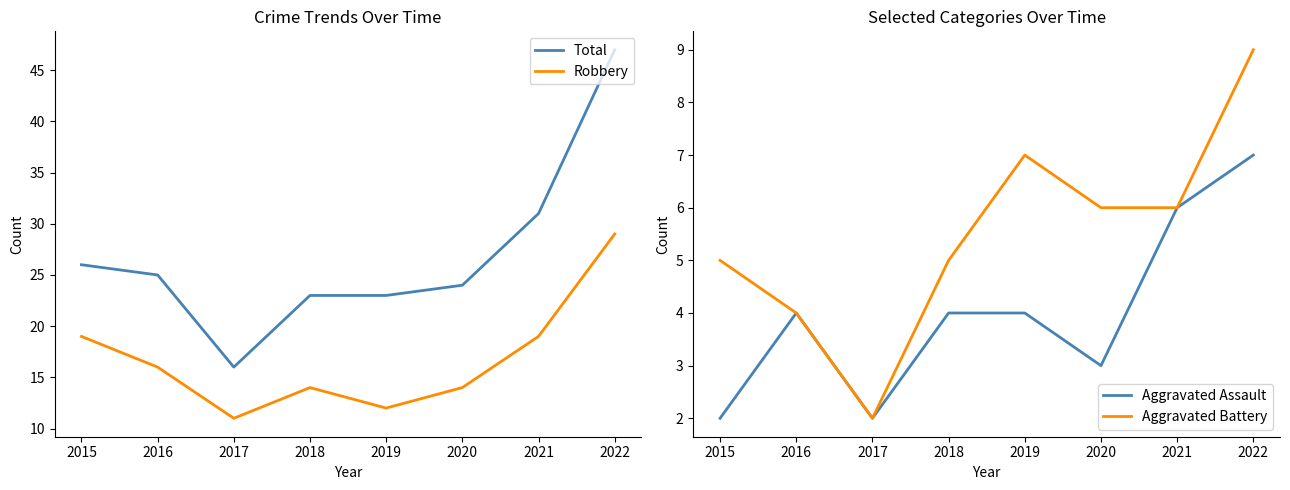

The value of Robbery at 2018 is 14. True or false?

True